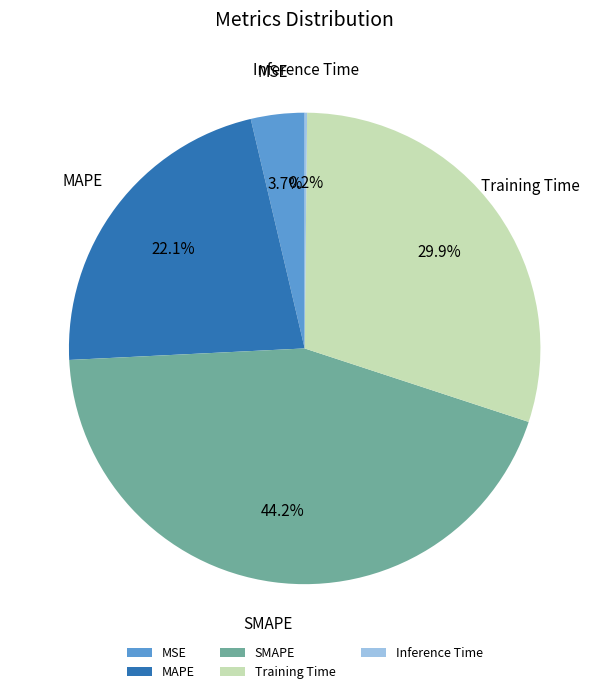

To the nearest percent, what is the difference between the largest and smallest slice percentages?

44%